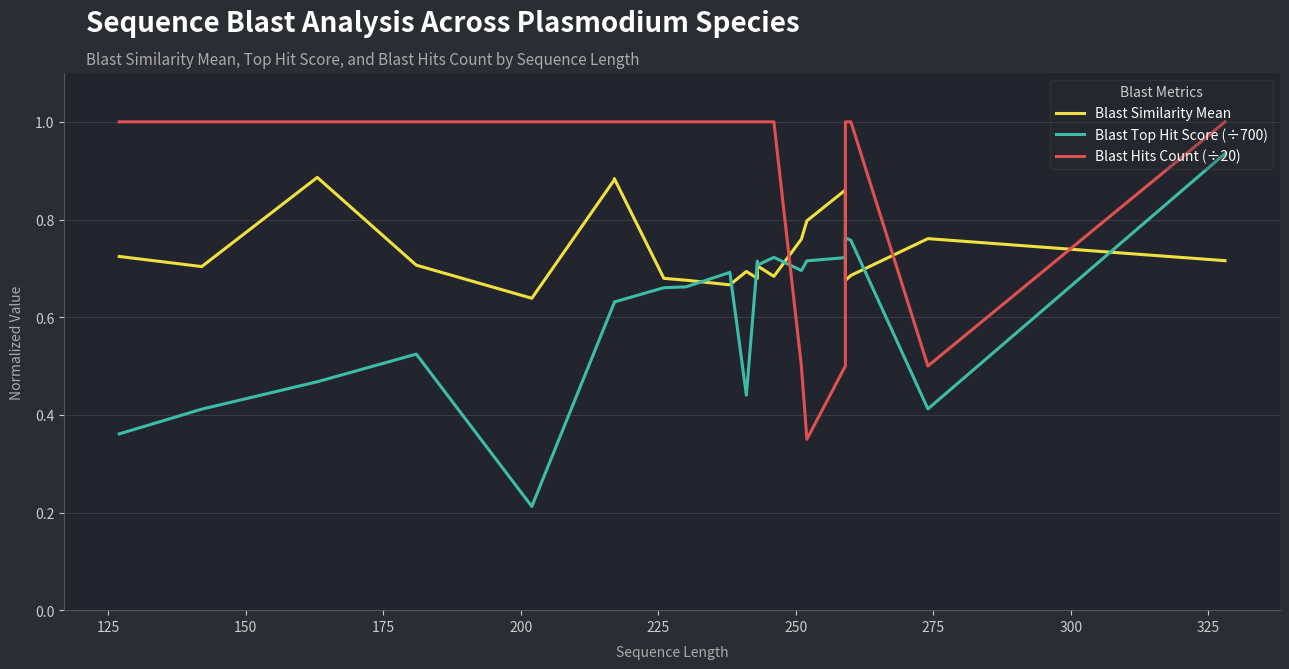

The Blast Similarity Mean series shows 1.5 at 250. True or false?

False